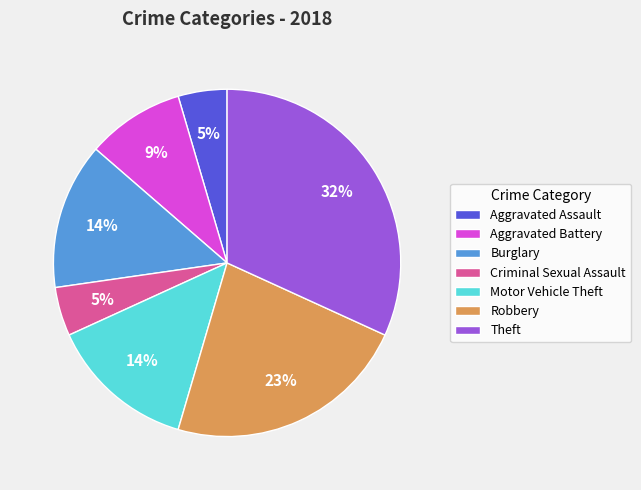

How many segments does this pie chart have?

7